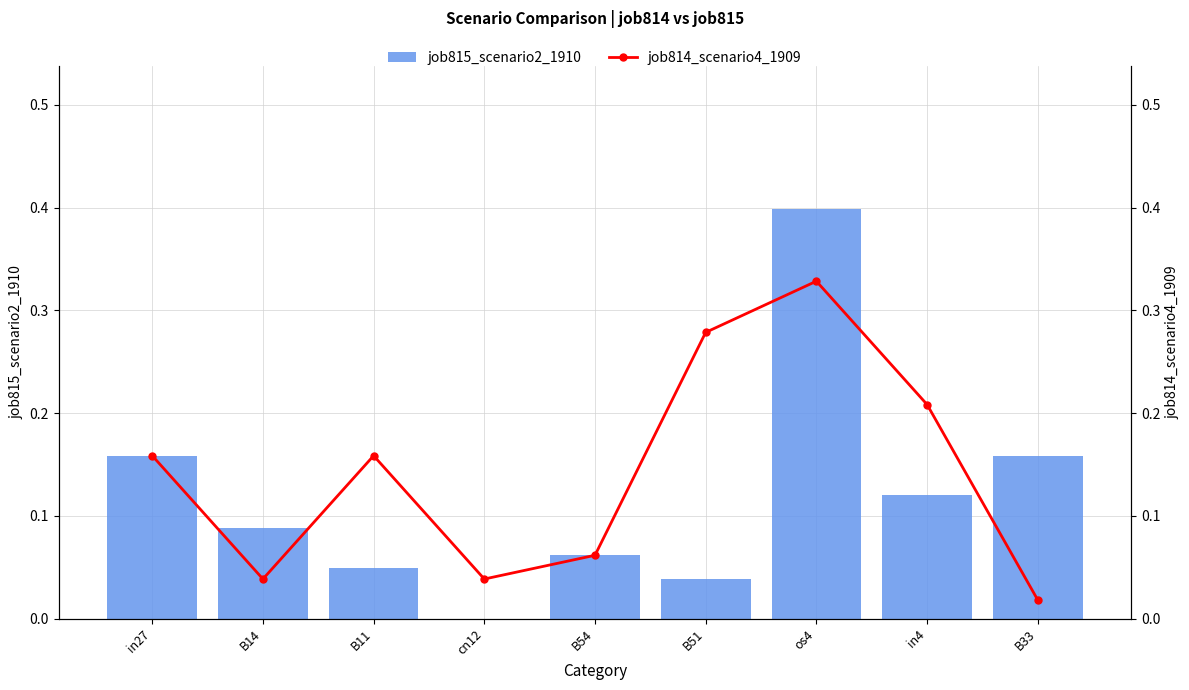

Which has a higher value, in27 or B14?

in27